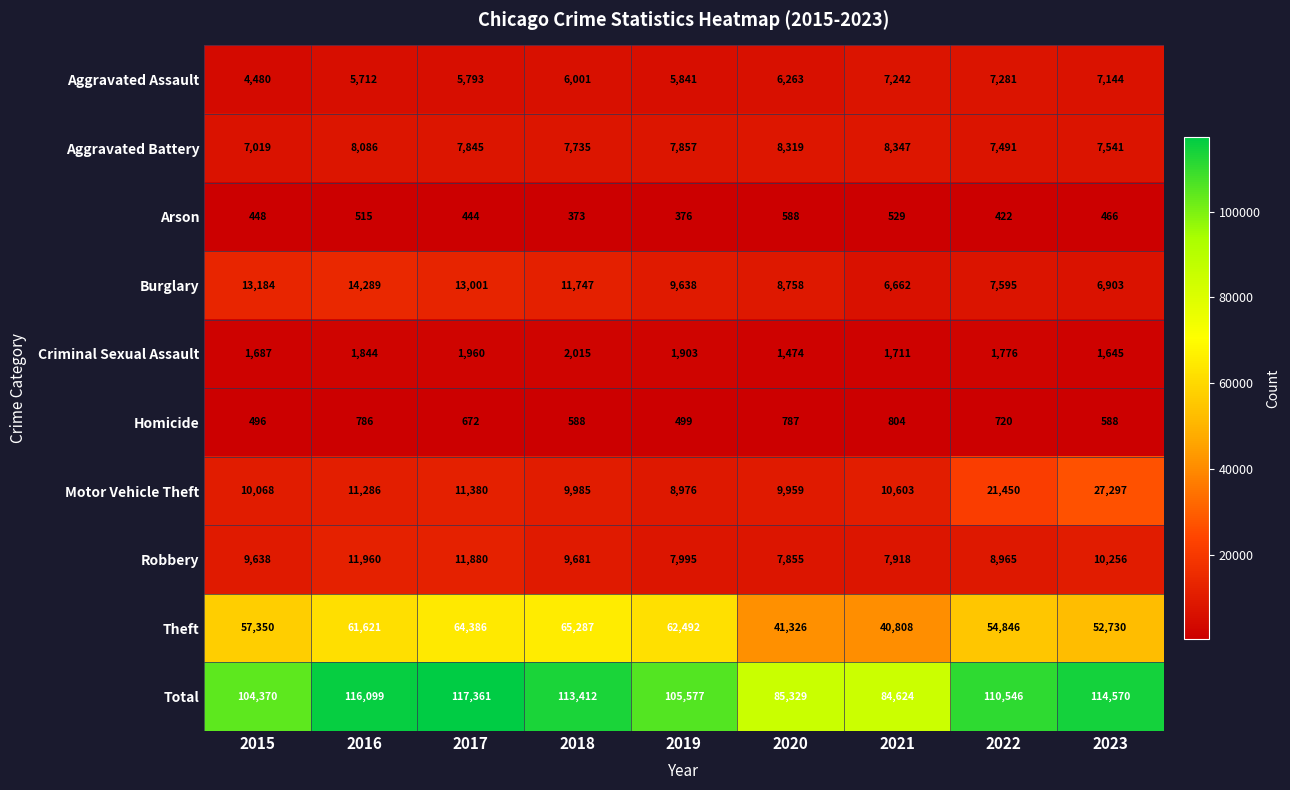

How many series are shown in this chart?

10